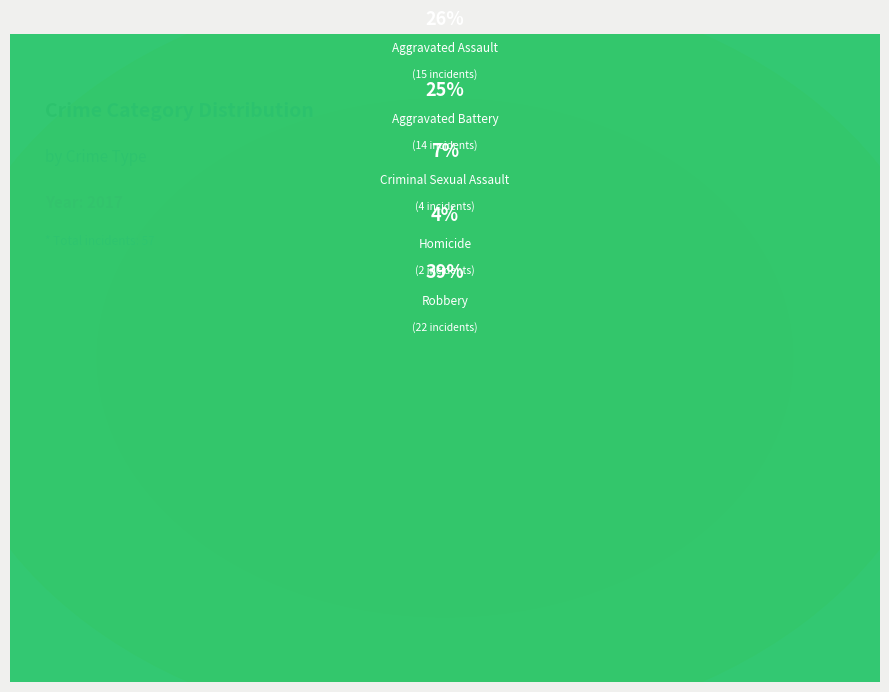

What is the change in value from Aggravated Assault to Homicide?

-13